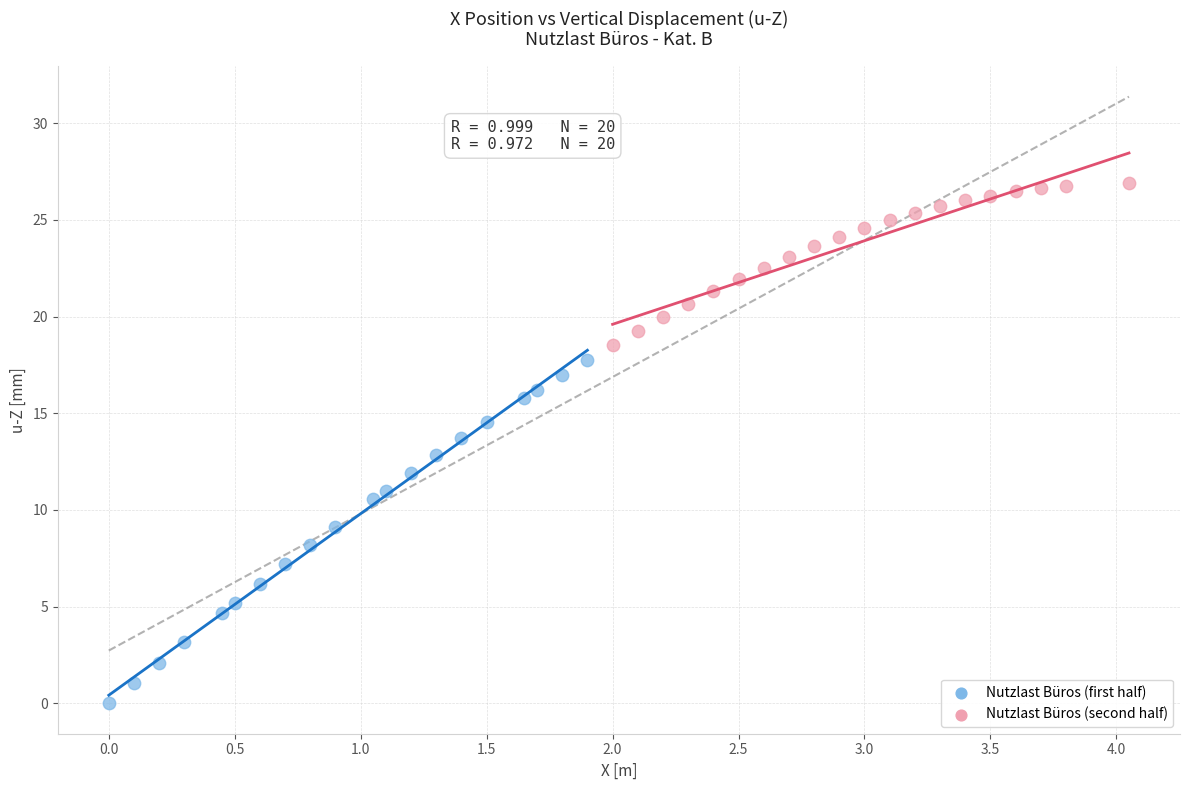

Which series has the widest spread of Y values?

Nutzlast Büros (first half)